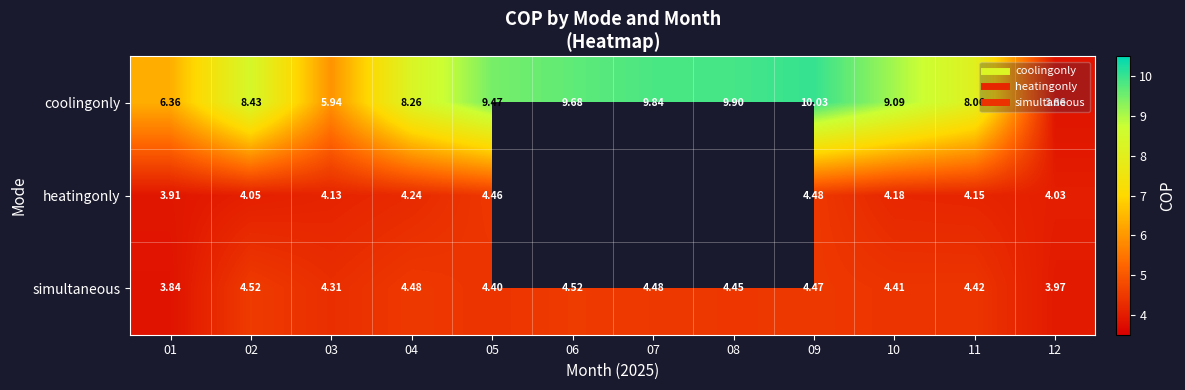

Which category has the lowest value in the simultaneous series?

01